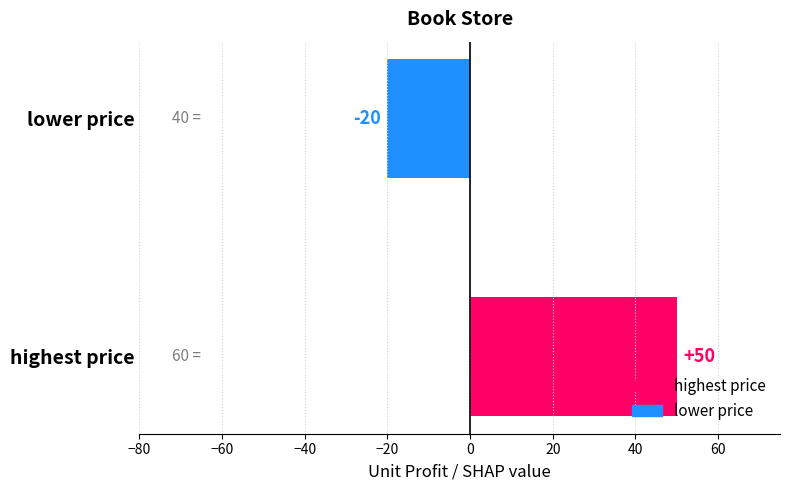

Does the chart contain any negative values?

Yes